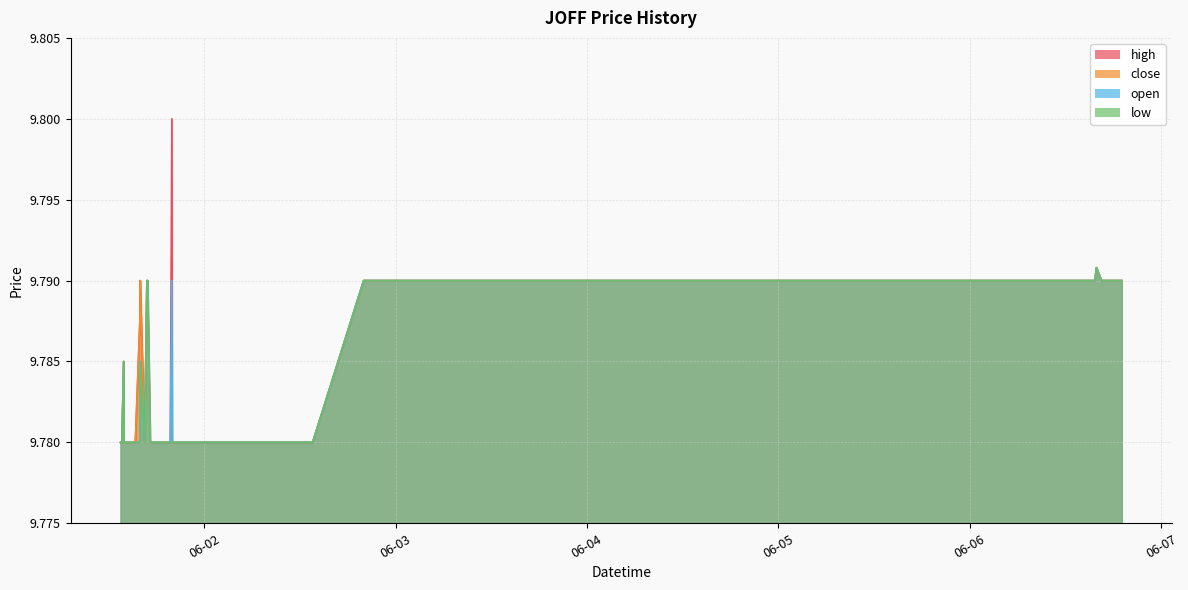

The close series shows 13.0 at 2022-06-06 13:55:00. True or false?

False